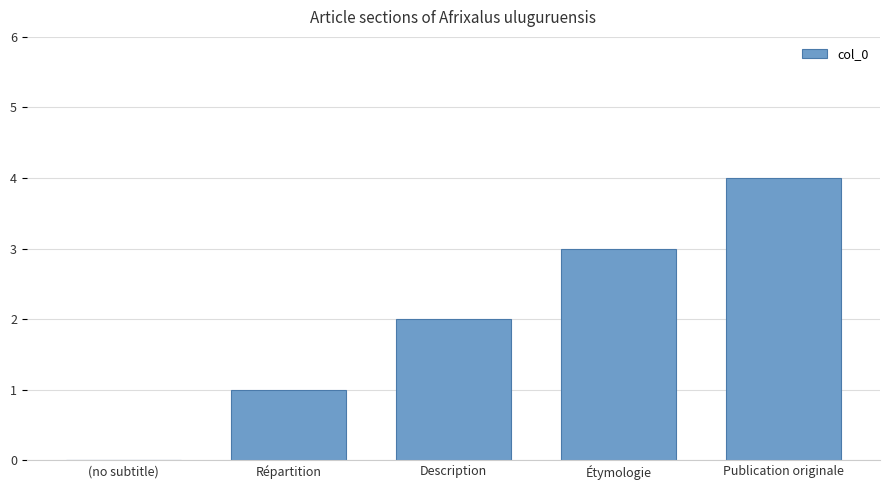

What is the greatest value displayed?

4